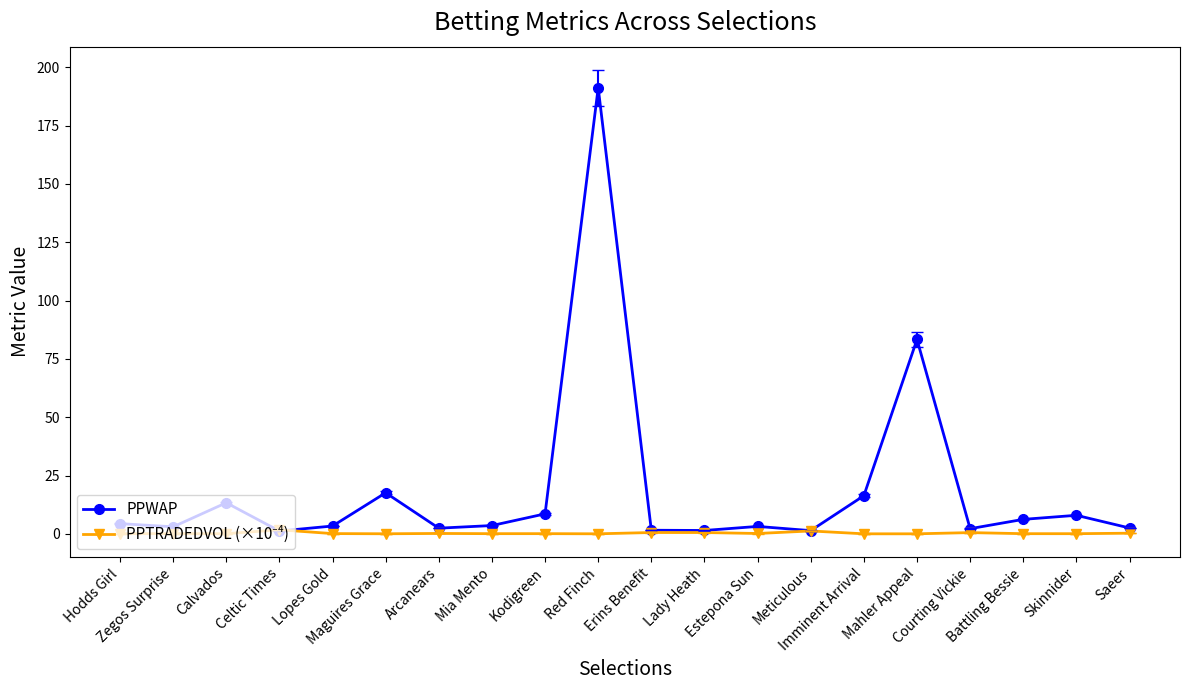

What is the maximum value shown in the chart?

191.3